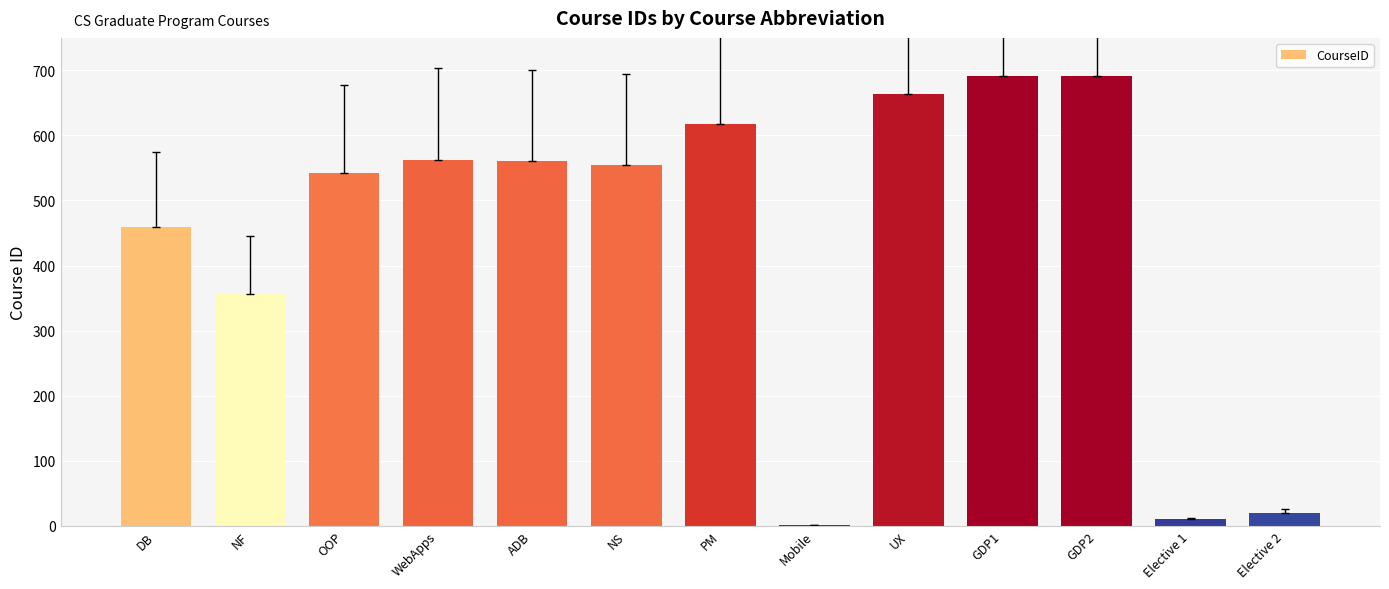

Which has a higher value, NF or PM?

PM